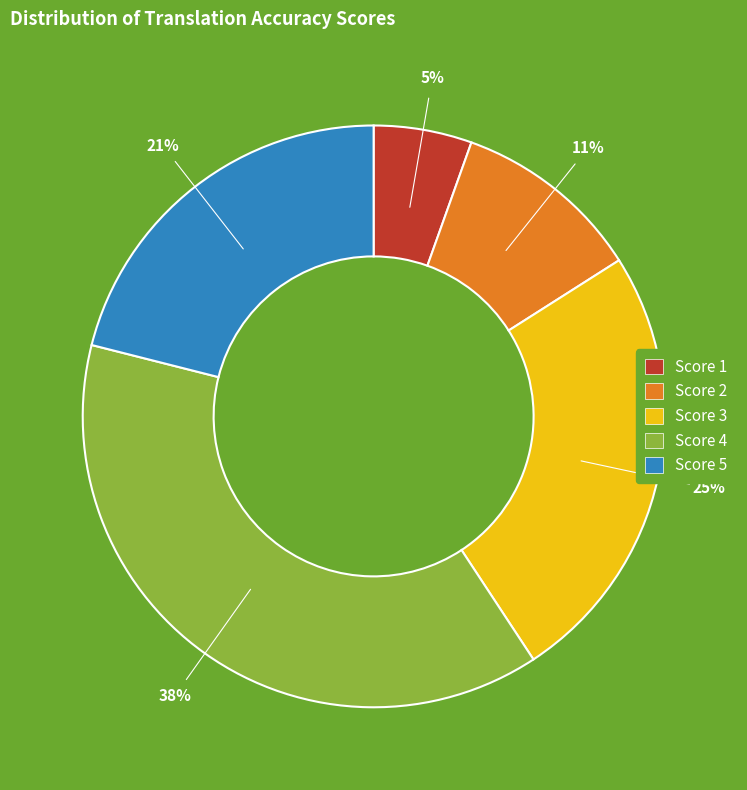

To the nearest percent, what portion does Score 2 represent?

11%